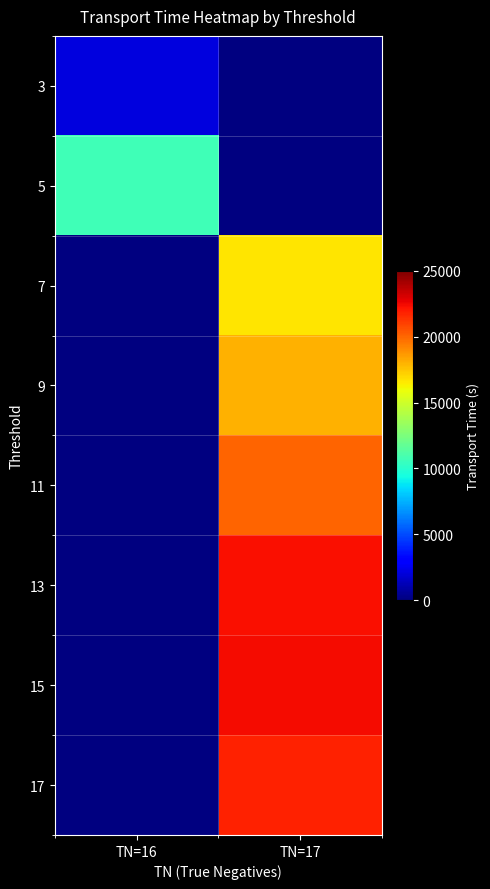

Between TN=16 and TN=17, which is larger?

TN=17